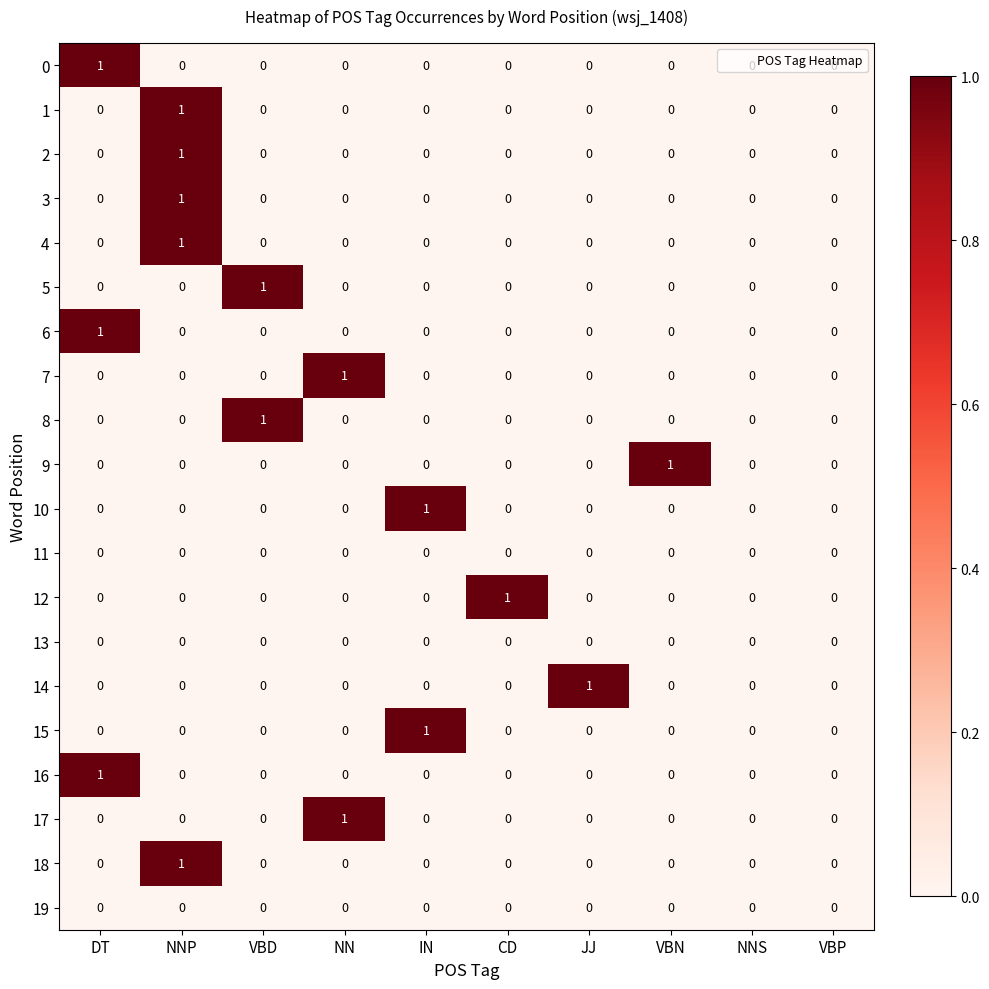

At which category is the sum across all series the highest?

NNP